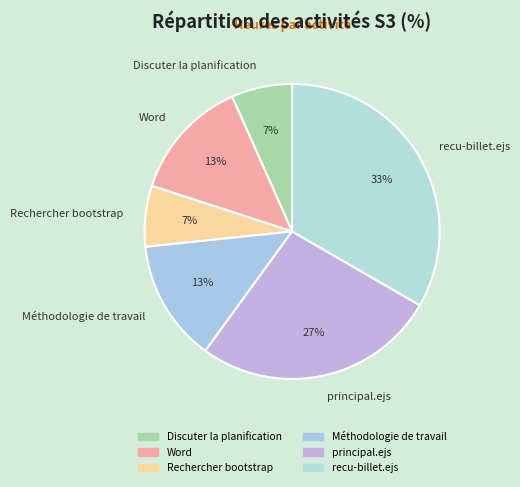

Is there a majority slice in this chart?

No